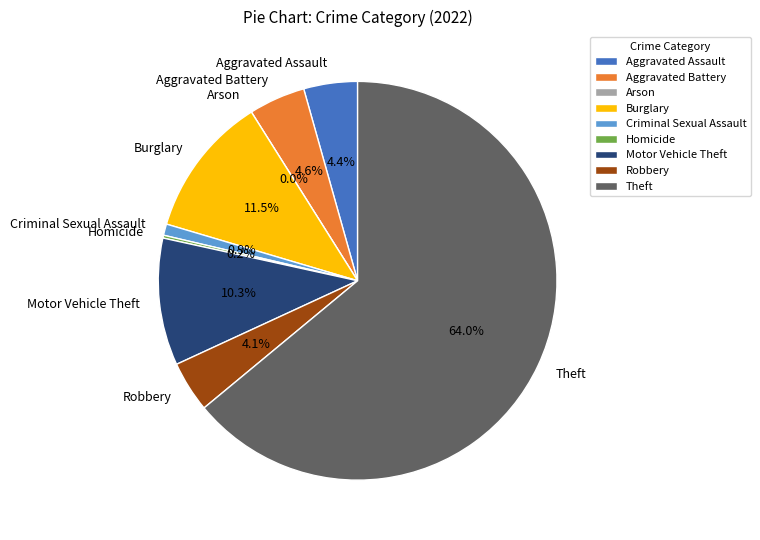

Is there a majority slice in this chart?

Yes